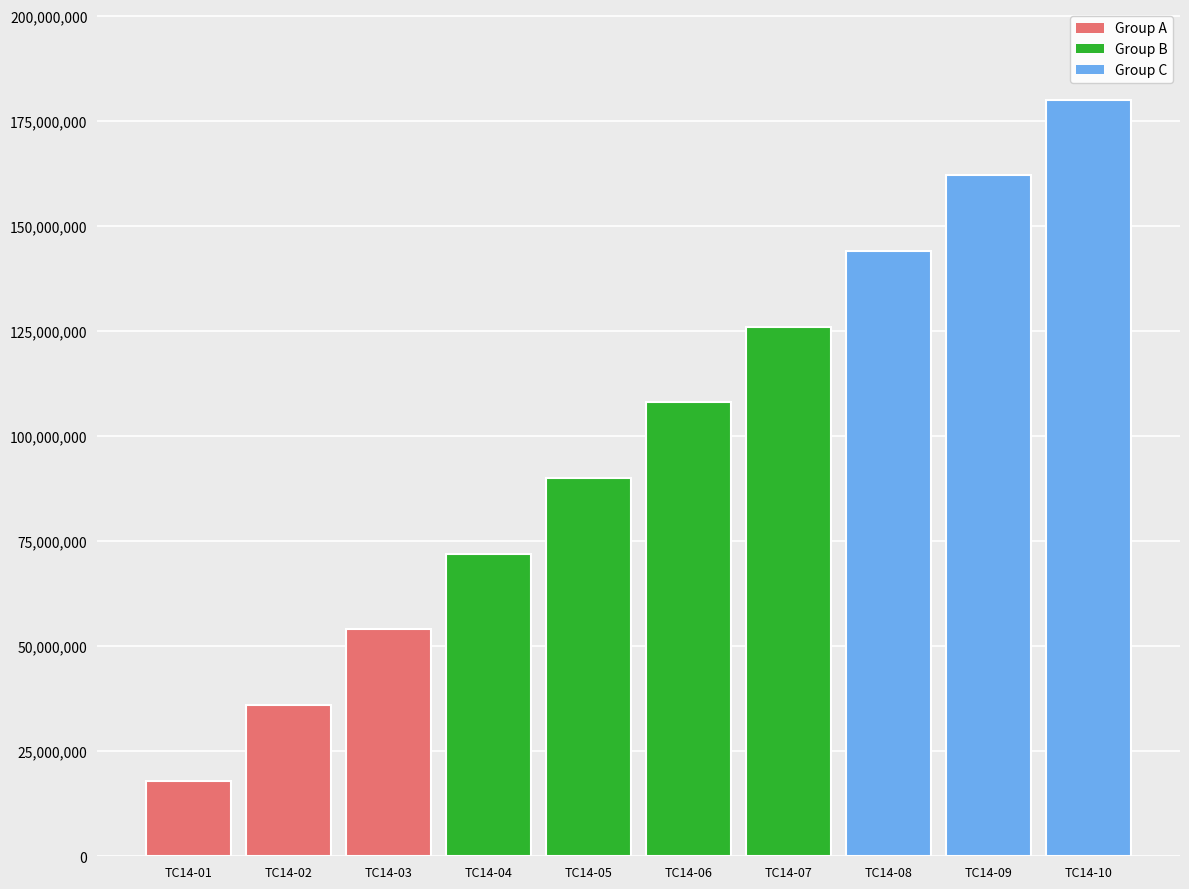

Rank the categories by value from lowest to highest.

TC14-01, TC14-02, TC14-03, TC14-04, TC14-05, TC14-06, TC14-07, TC14-08, TC14-09, TC14-10